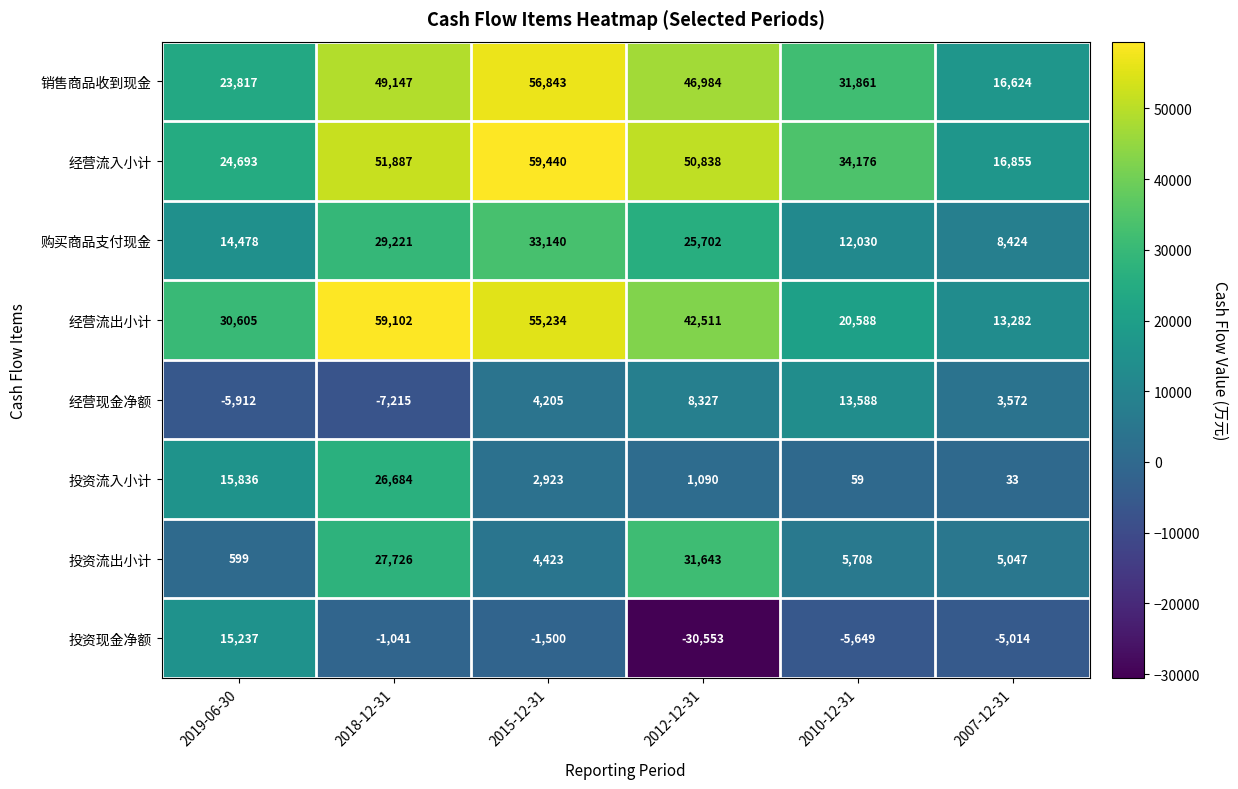

What is the difference between the 经营现金净额 values at 2015-12-31 and 2007-12-31?

633